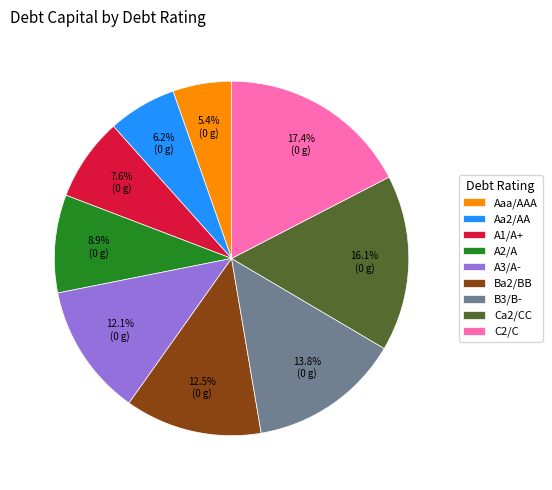

What is the largest slice in the pie chart?

C2/C